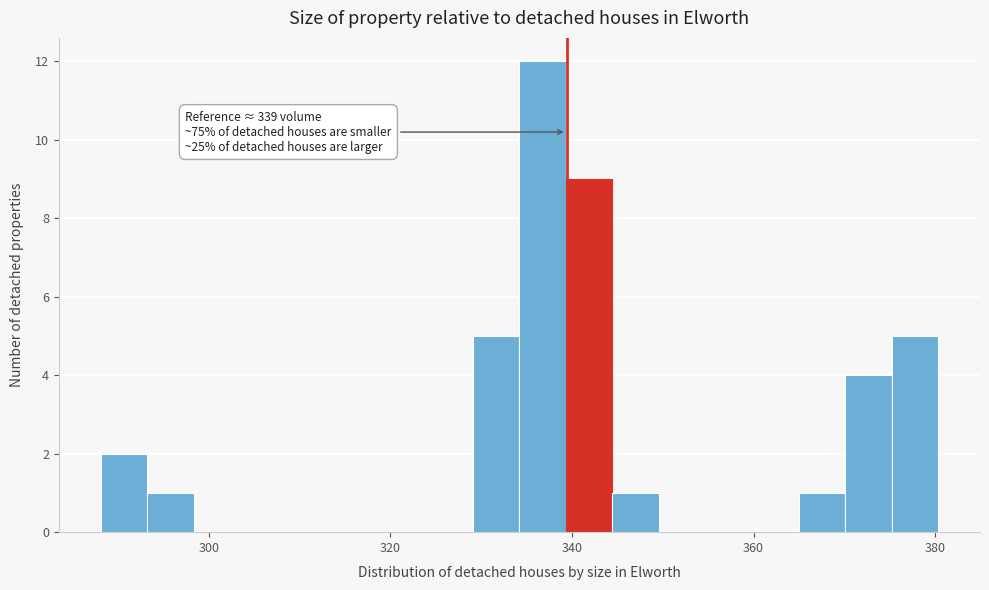

Around what value on the x-axis is the tallest bar? Give the approximate position of its centre, as read against the axis.

336